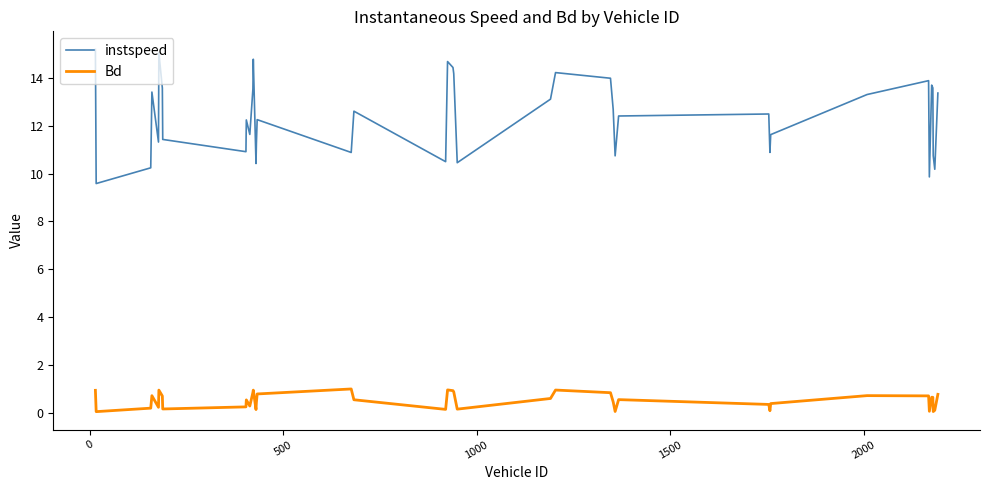

Which series has the largest range (max minus min)?

instspeed